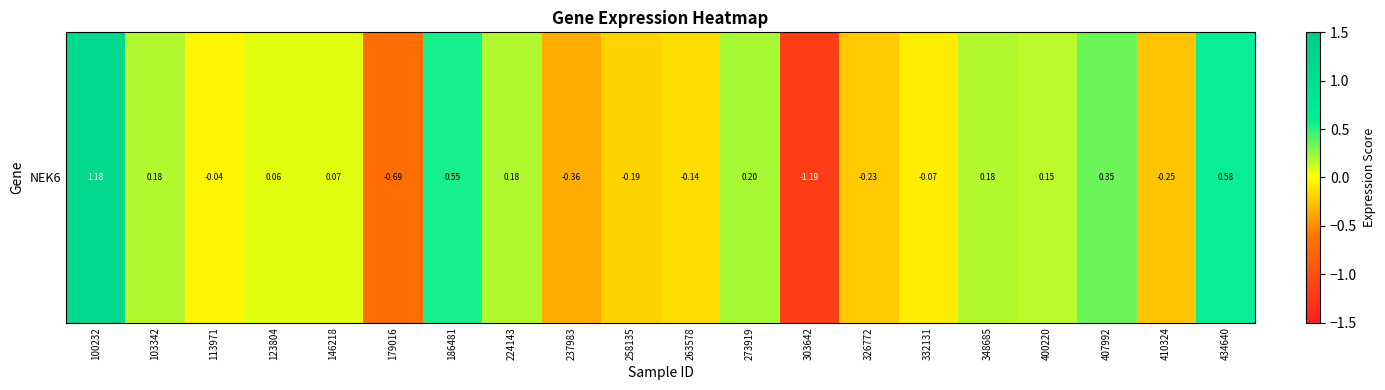

How many data points are less than 0?

9